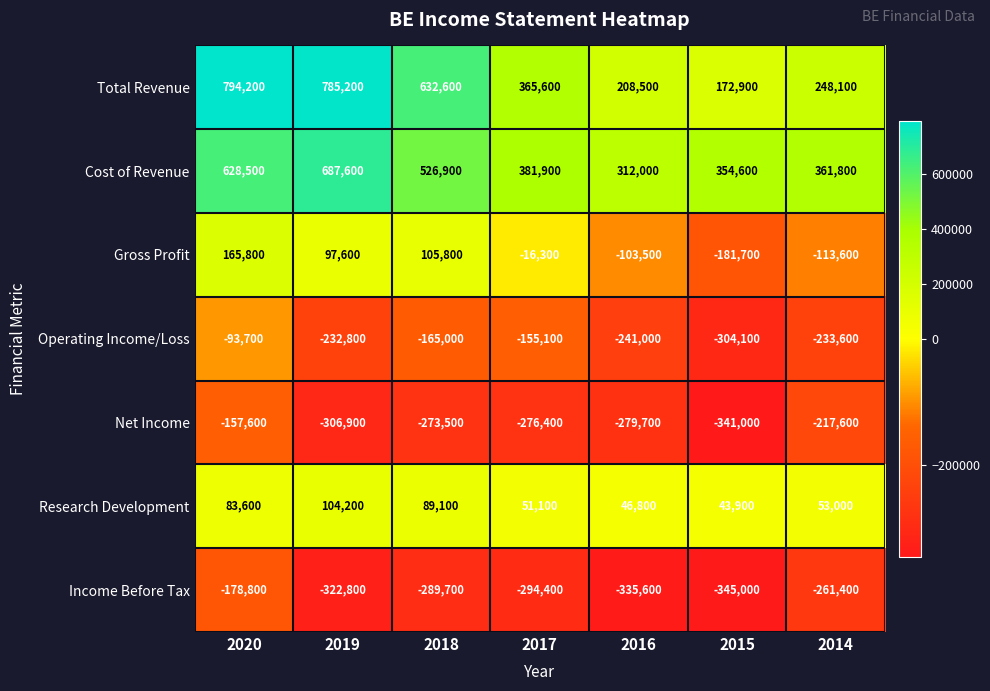

What is the sum of the Cost of Revenue values at 2019 and 2015?

1042200